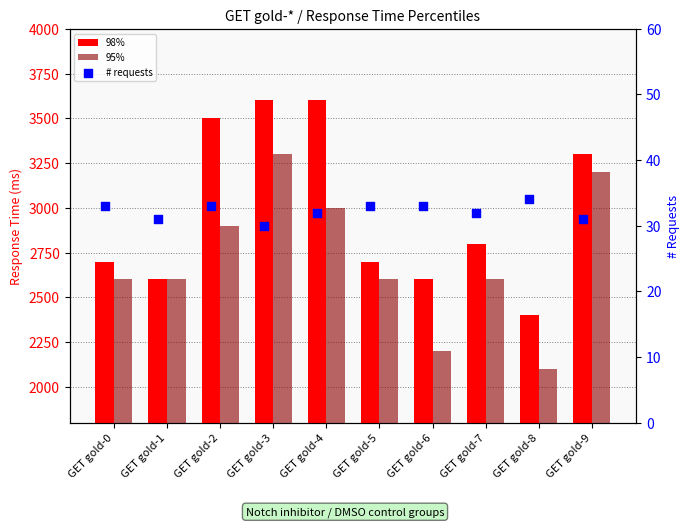

Which series has the widest spread of Y values?

98%